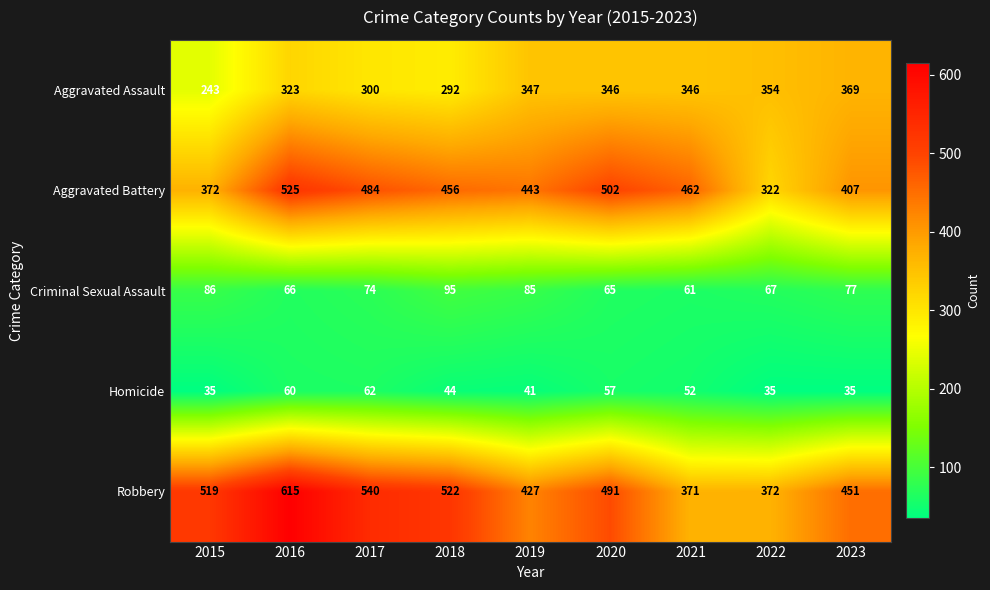

True or false: Aggravated Assault has a value of 323 at 2016.

True